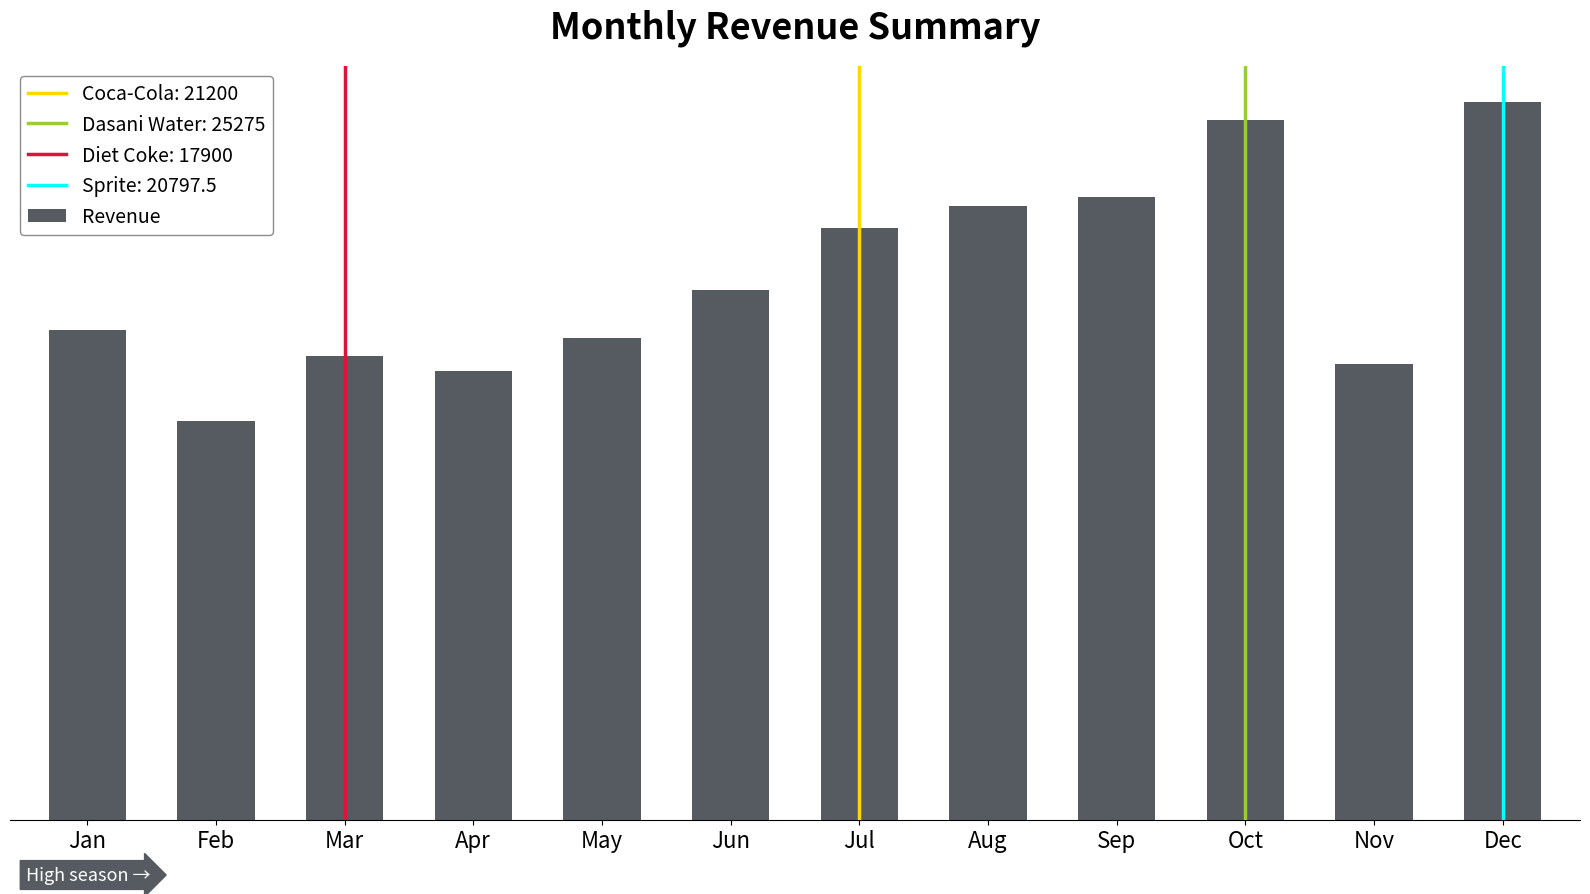

Reading left to right, transcribe all the data shown in this chart.

Jan=91125.0	Feb=74312.5	Mar=86312.5	Apr=83562.5	May=89637.5	Jun=98707.5	Jul=110125.0	Aug=114325.0	Sep=115950.0	Oct=130300.0	Nov=84937.5	Dec=133722.5